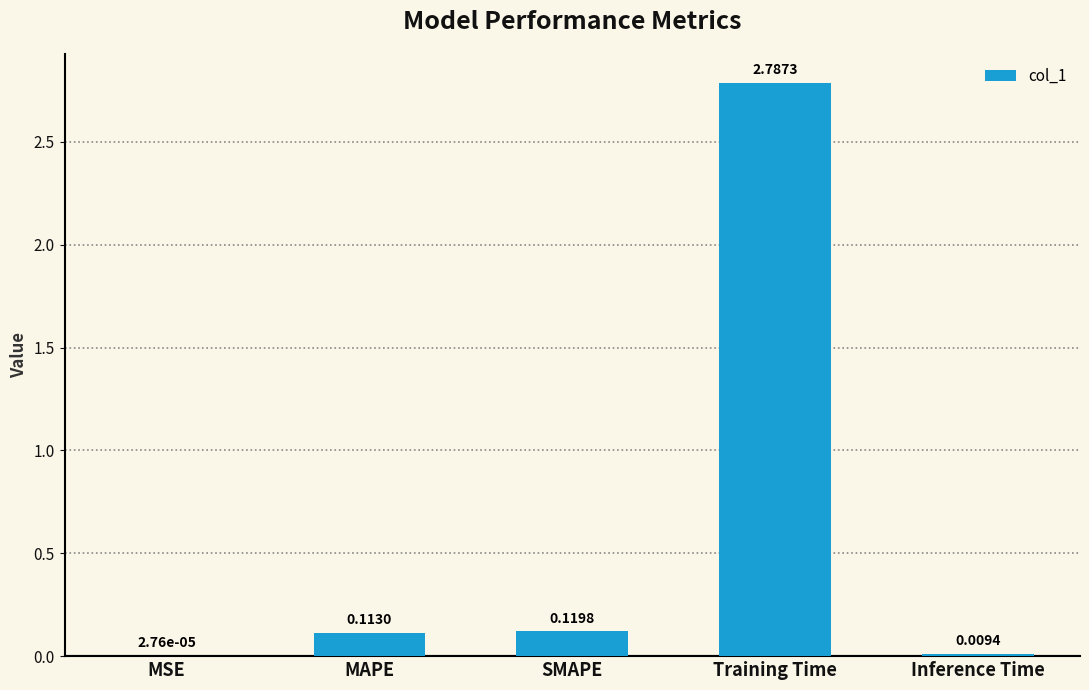

Between MAPE and SMAPE, which is larger?

SMAPE